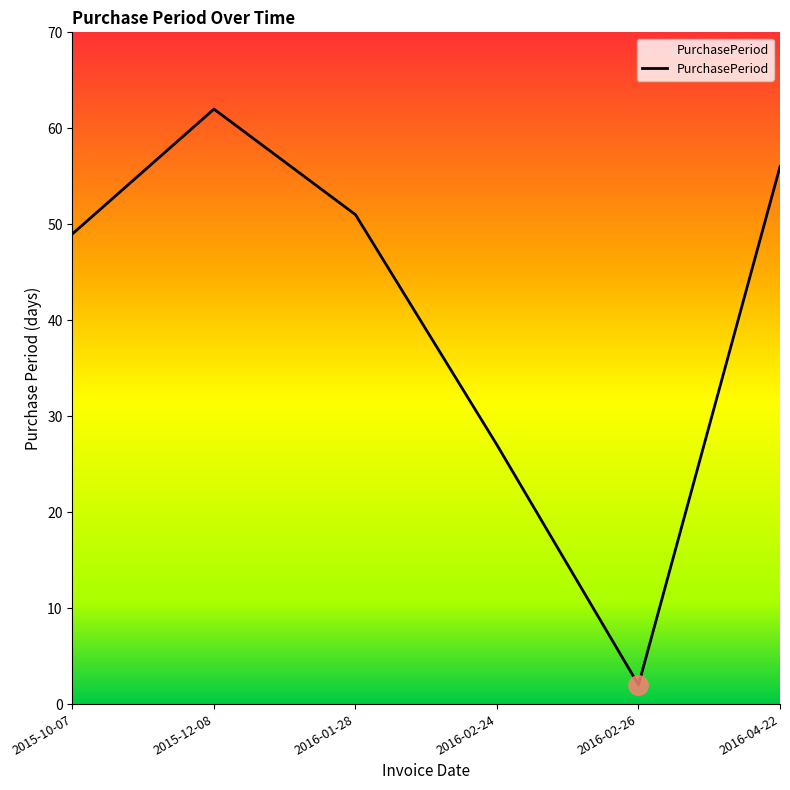

List the labels in order of value, smallest first.

2016-02-26, 2016-02-24, 2015-10-07, 2016-01-28, 2016-04-22, 2015-12-08